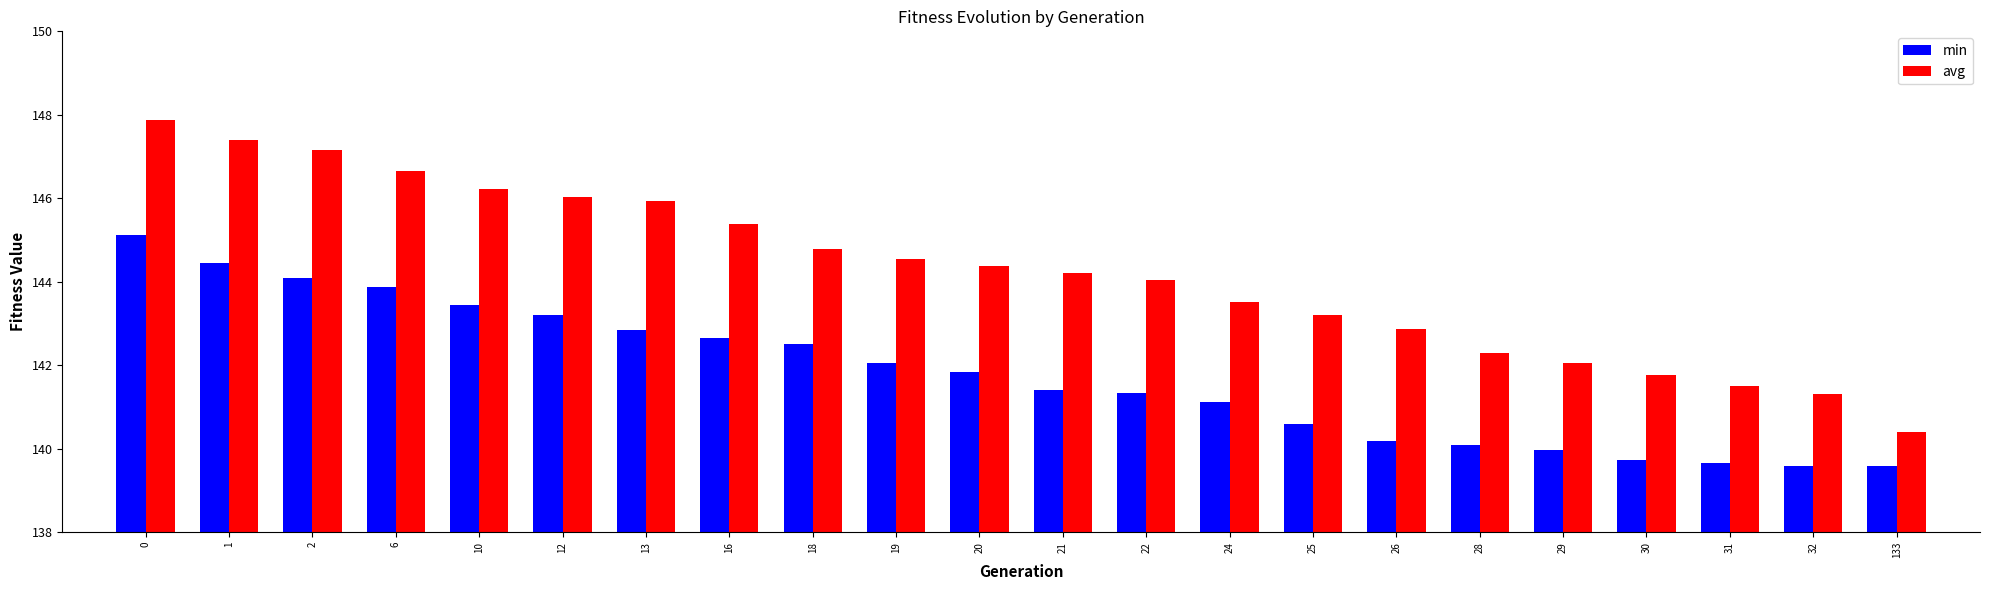

What is the sum of all min values?

3119.3